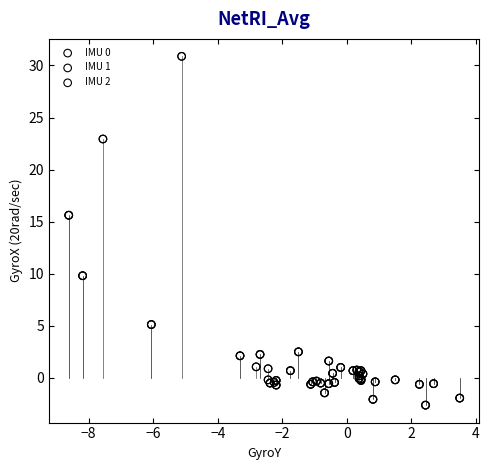

Which series contains the lowest Y value?

IMU 1